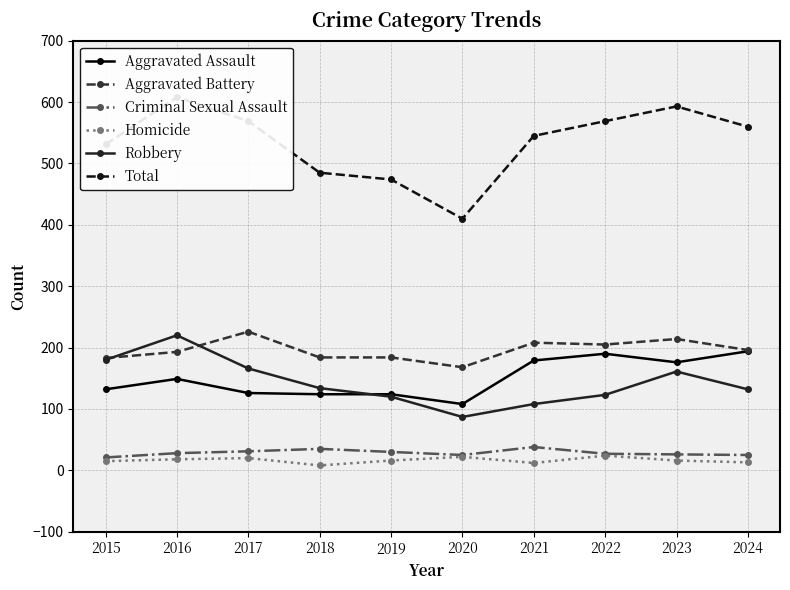

At which category does Criminal Sexual Assault reach its first local peak?

2018